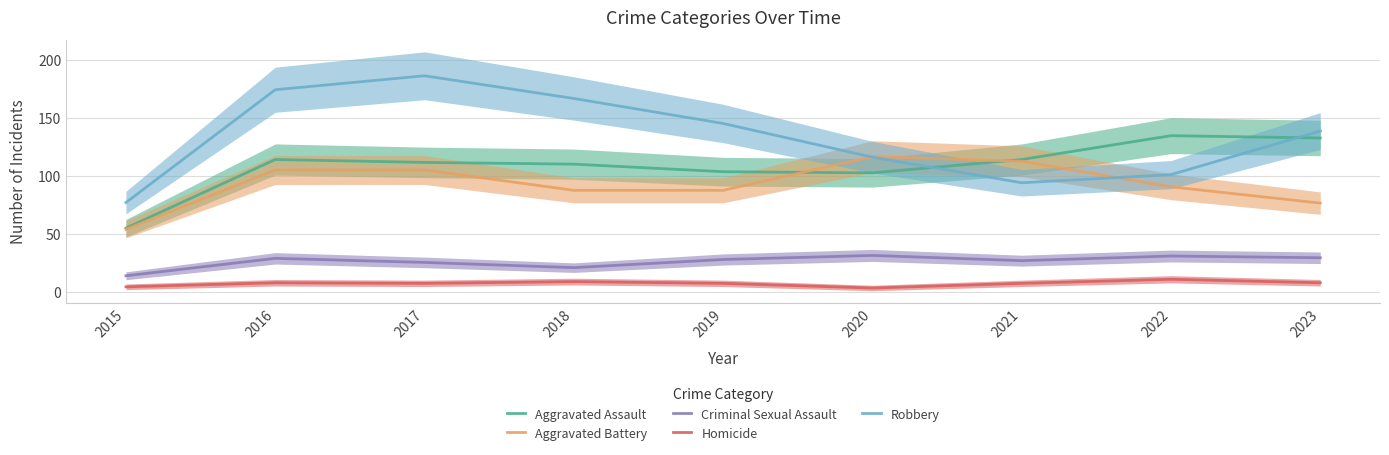

Which label corresponds to the smallest value in the chart?

2020